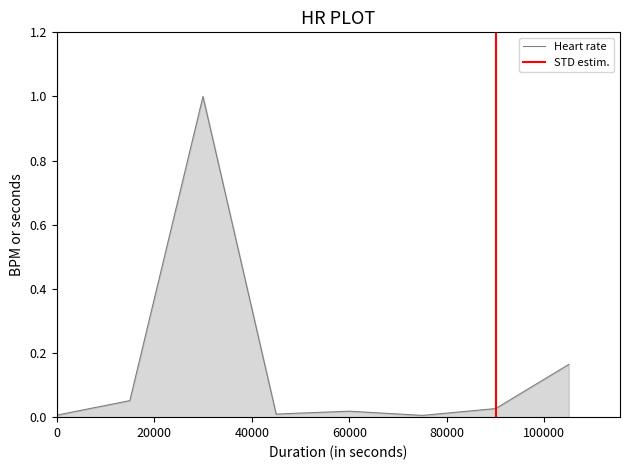

What is the highest value of the Heart rate series?

1.0